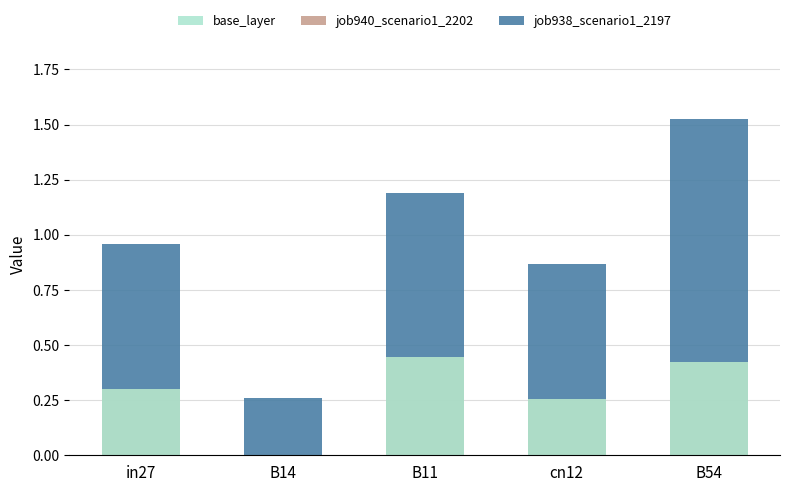

At which label does job938_scenario1_2197 reach its peak?

B54